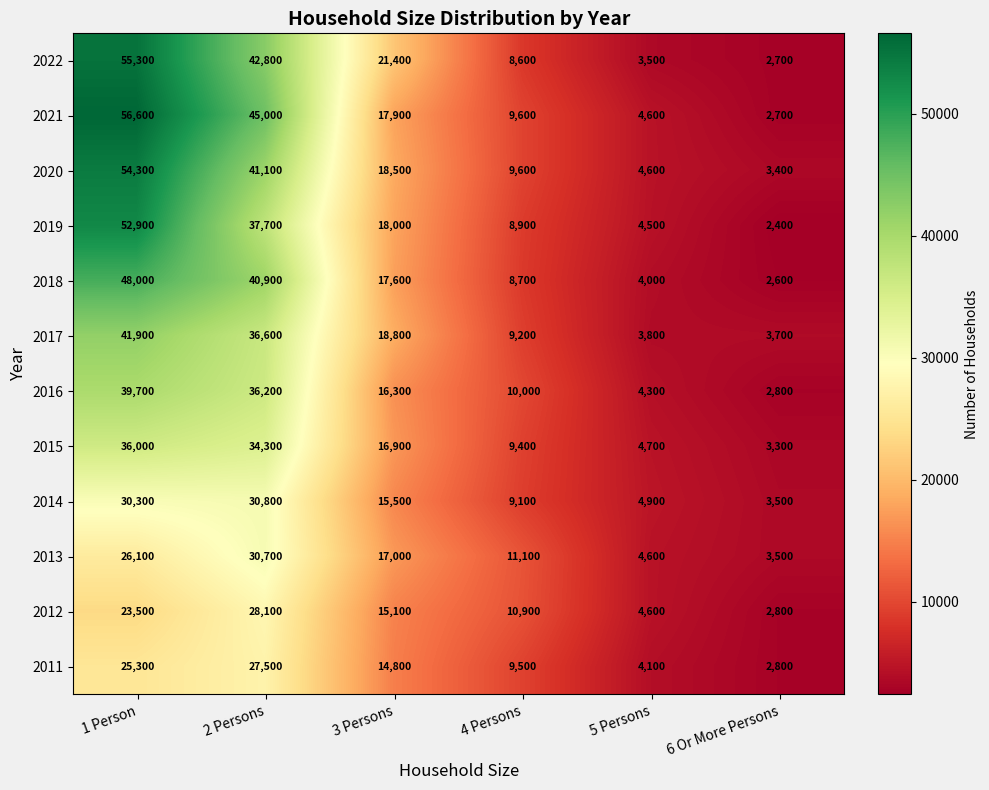

What is the sum of all 2022 values?

134300